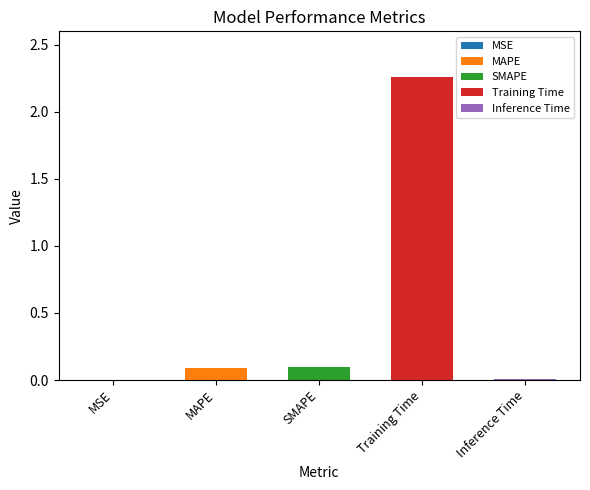

At which category does the chart reach its peak across all series?

Training Time